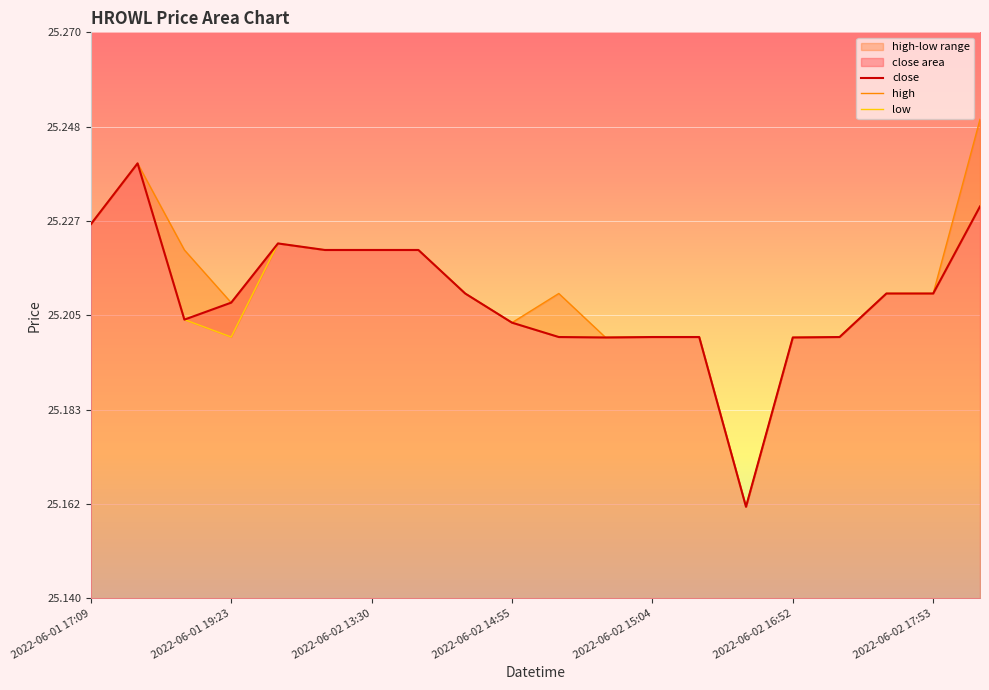

What is the difference between the maximum and minimum values in the close series?

0.1